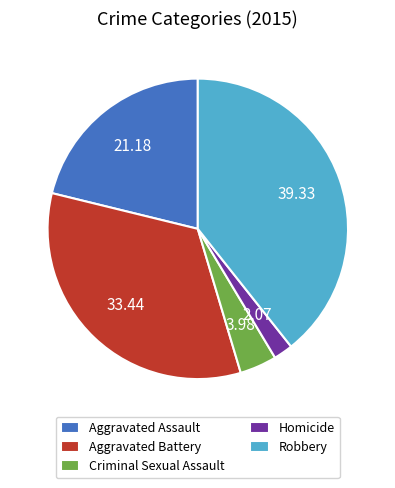

How many segments does this pie chart have?

5